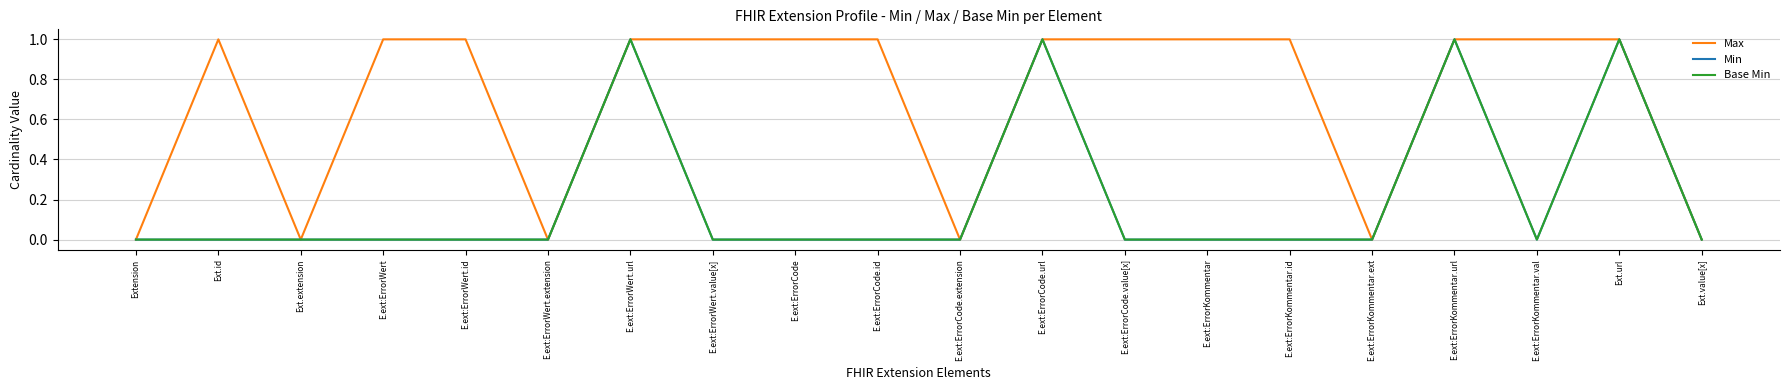

True or false: Min has a value of 0 at Ext.id.

True